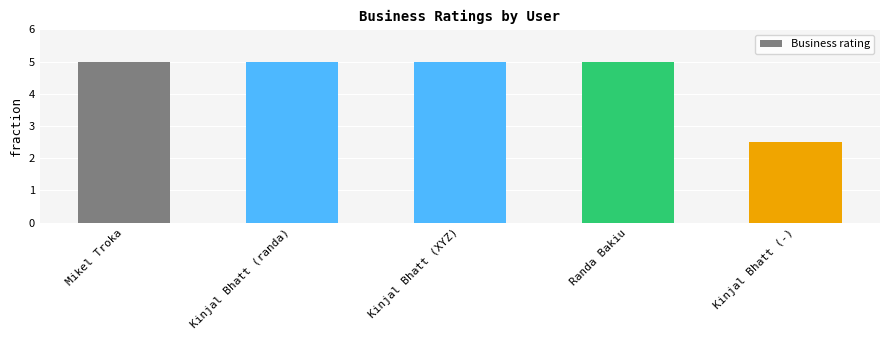

Reading left to right, extract all data points from this chart.

Mikel Troka=5.0	Kinjal Bhatt (randa)=5.0	Kinjal Bhatt (XYZ)=5.0	Randa Bakiu=5.0	Kinjal Bhatt (-)=2.5